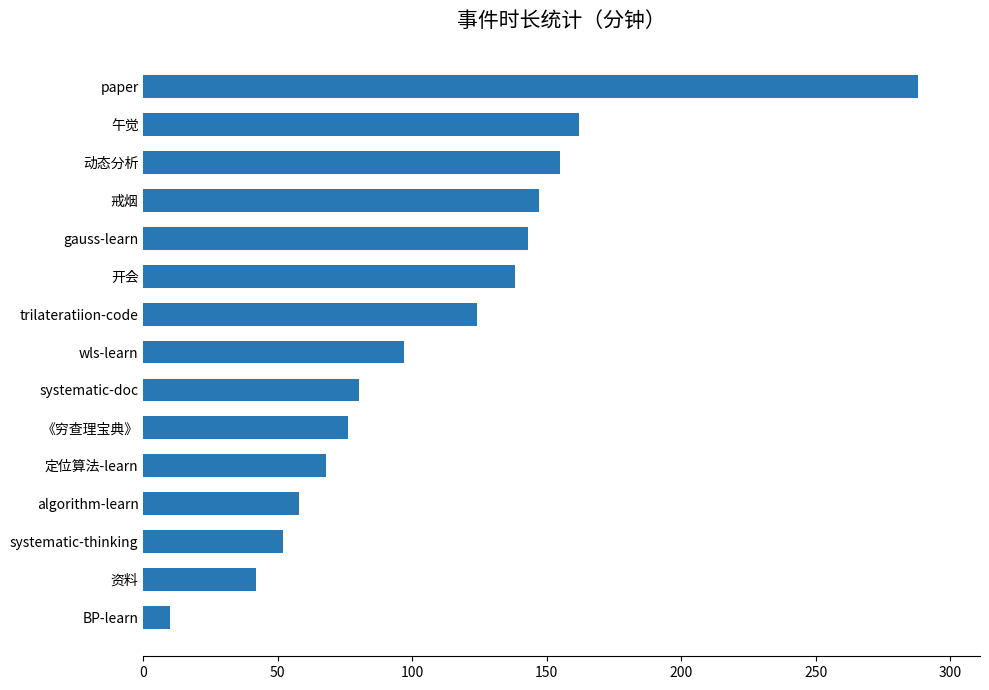

Rank the categories by value from highest to lowest.

paper, 午觉, 动态分析, 戒烟, gauss-learn, 开会, trilateratiion-code, wls-learn, systematic-doc, 《穷查理宝典》, 定位算法-learn, algorithm-learn, systematic-thinking, 资料, BP-learn